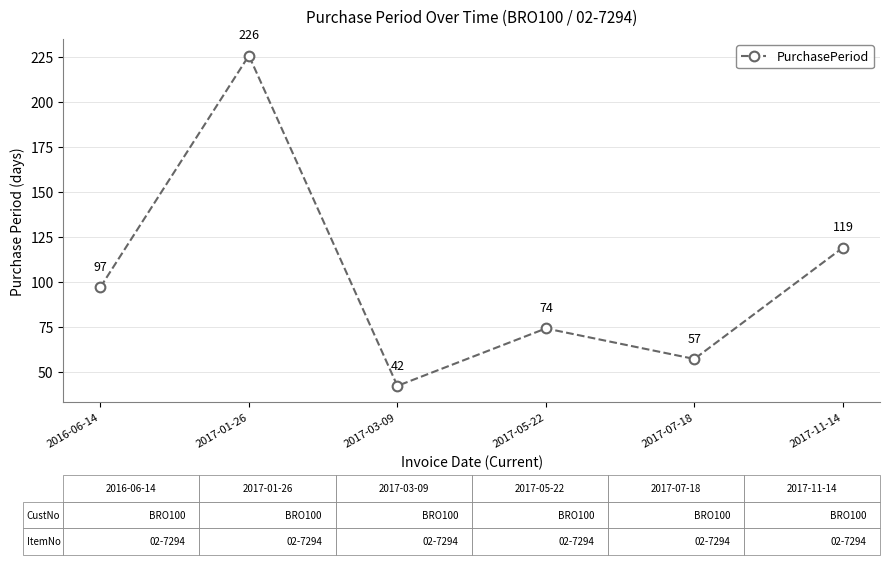

Rank the categories by value from highest to lowest.

2017-01-26, 2017-11-14, 2016-06-14, 2017-05-22, 2017-07-18, 2017-03-09